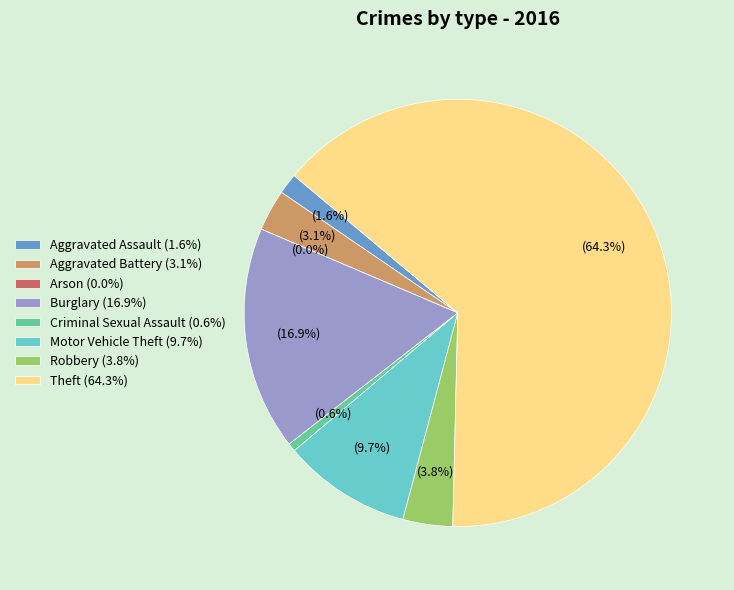

To the nearest percent, what portion does Motor Vehicle Theft represent?

10%